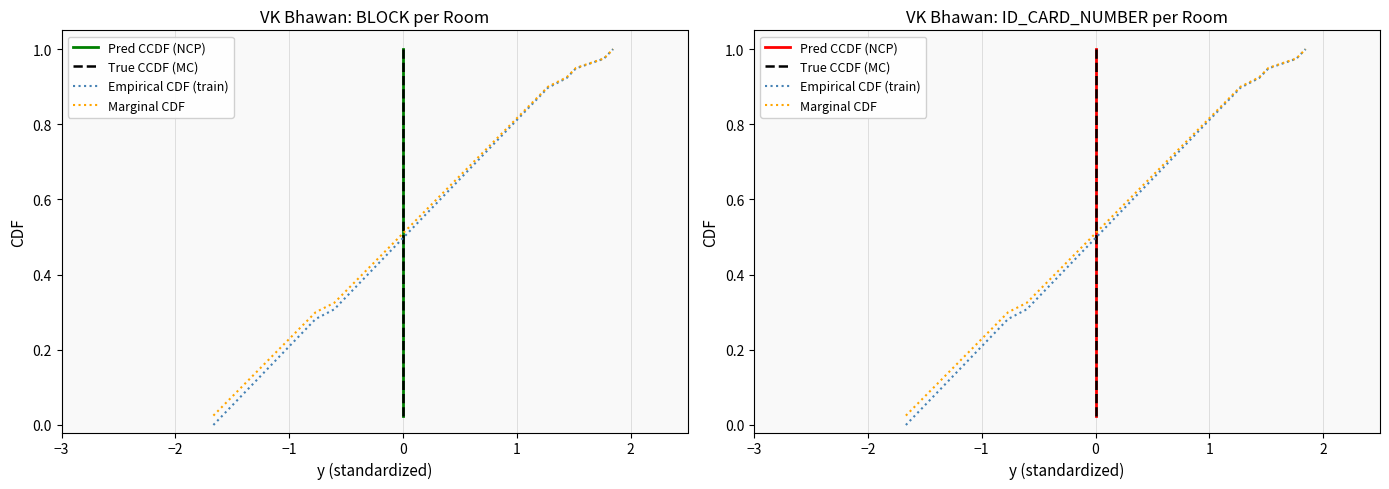

Does the chart have visible grid lines?

Yes